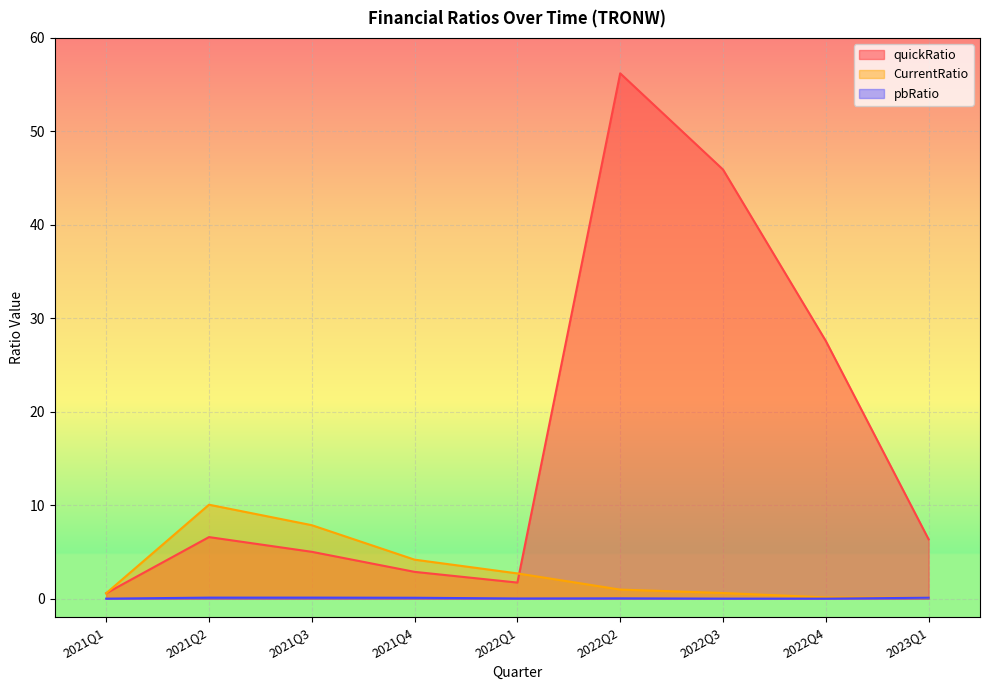

Which series has the widest spread of values?

quickRatio